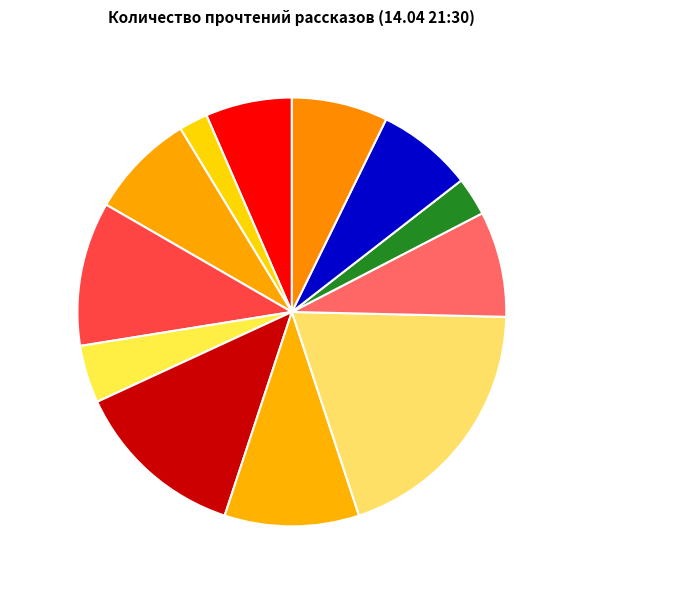

Which category has the smallest portion of the pie?

Старость приходит одна